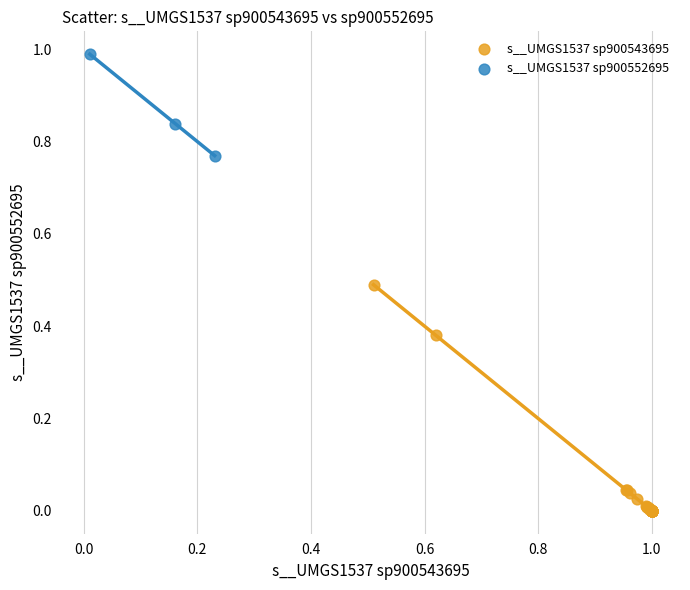

What are all the series names shown in the legend?

s__UMGS1537 sp900543695, s__UMGS1537 sp900552695